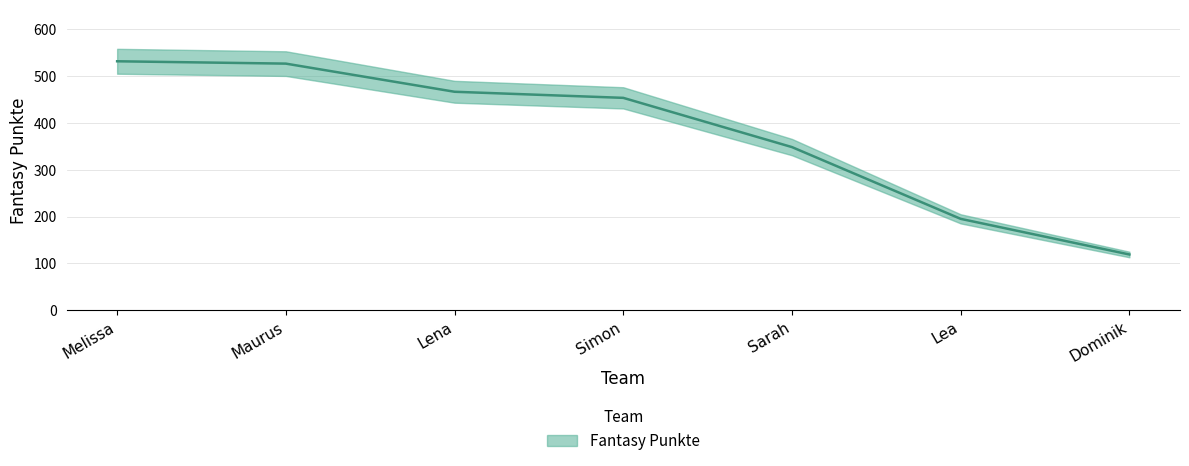

Where does the data first go above 453?

Melissa